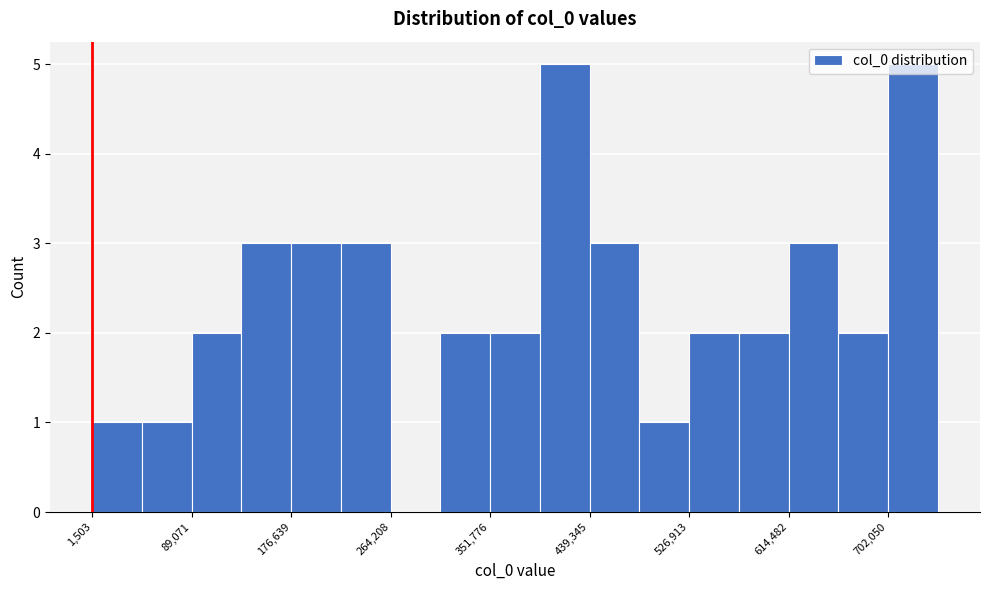

Reading left to right, transcribe this chart: for each bar, give the range it covers on the x-axis and its height. Neither the bar edges nor the heights are printed on the chart, so give them approximately, as read against the axes.

0 to 50000: 1
50000 to 90000: 1
90000 to 130000: 2
130000 to 180000: 3
180000 to 220000: 3
220000 to 260000: 3
260000 to 310000: 0
310000 to 350000: 2
350000 to 400000: 2
400000 to 440000: 5
440000 to 480000: 3
480000 to 530000: 1
530000 to 570000: 2
570000 to 610000: 2
610000 to 660000: 3
660000 to 700000: 2
700000 to 750000: 5